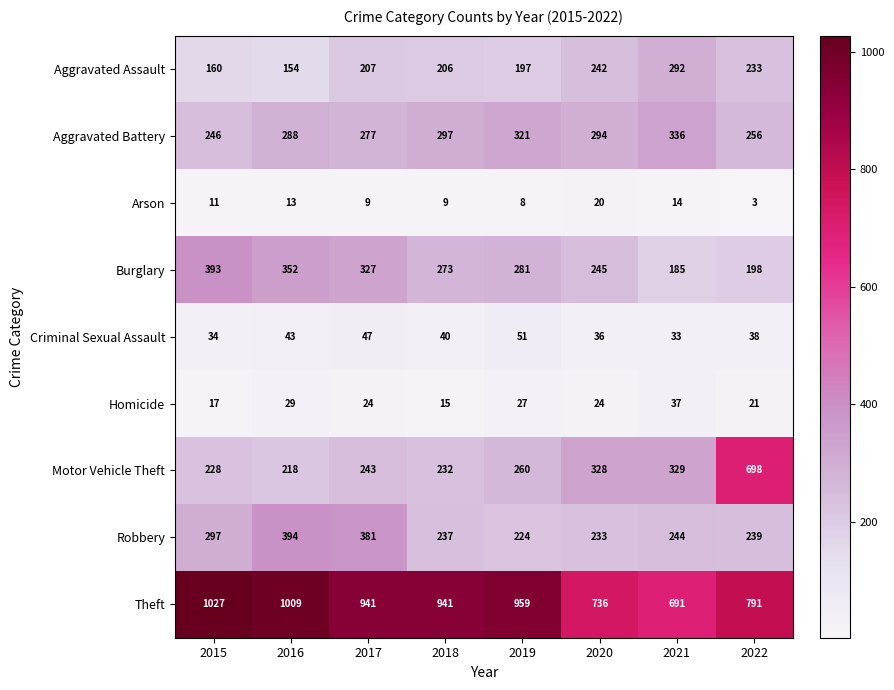

True or false: Homicide has a value of 27 at 2019.

True